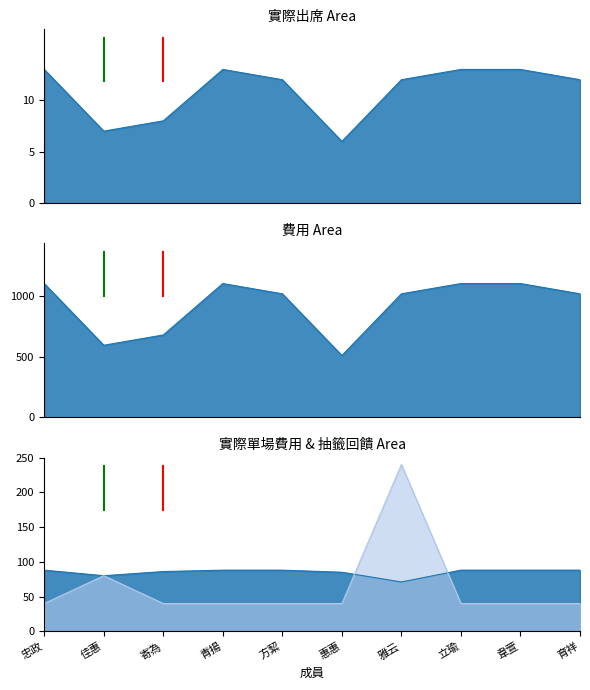

List the series in order of their peak value, lowest first.

實際出席, 實際單場費用, 抽籤回饋, 費用